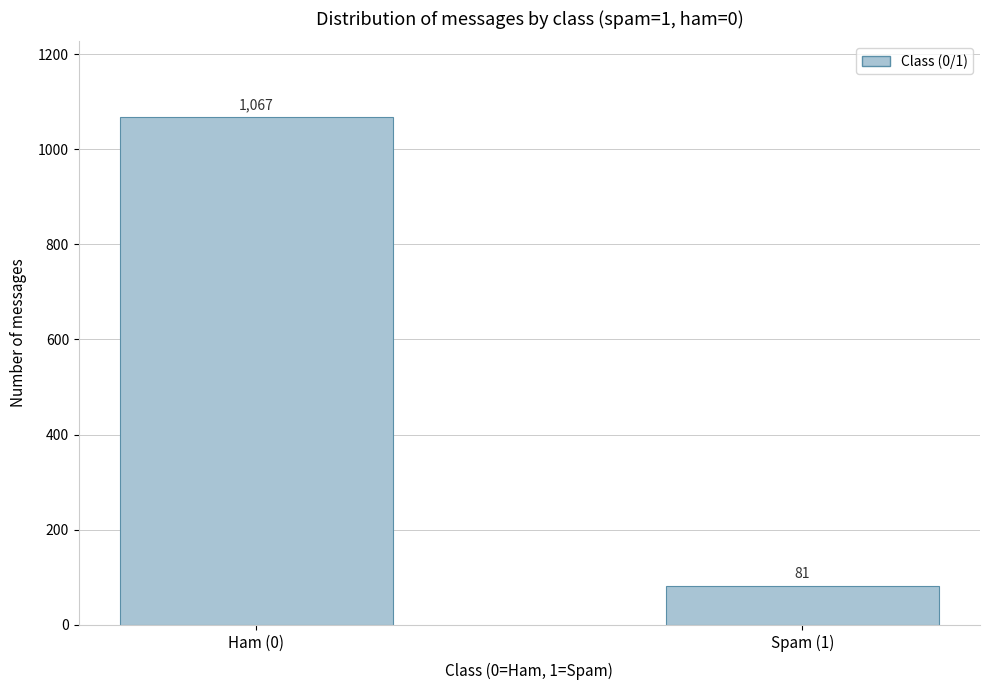

Reading right to left, transcribe all the data shown in this chart.

81	1067